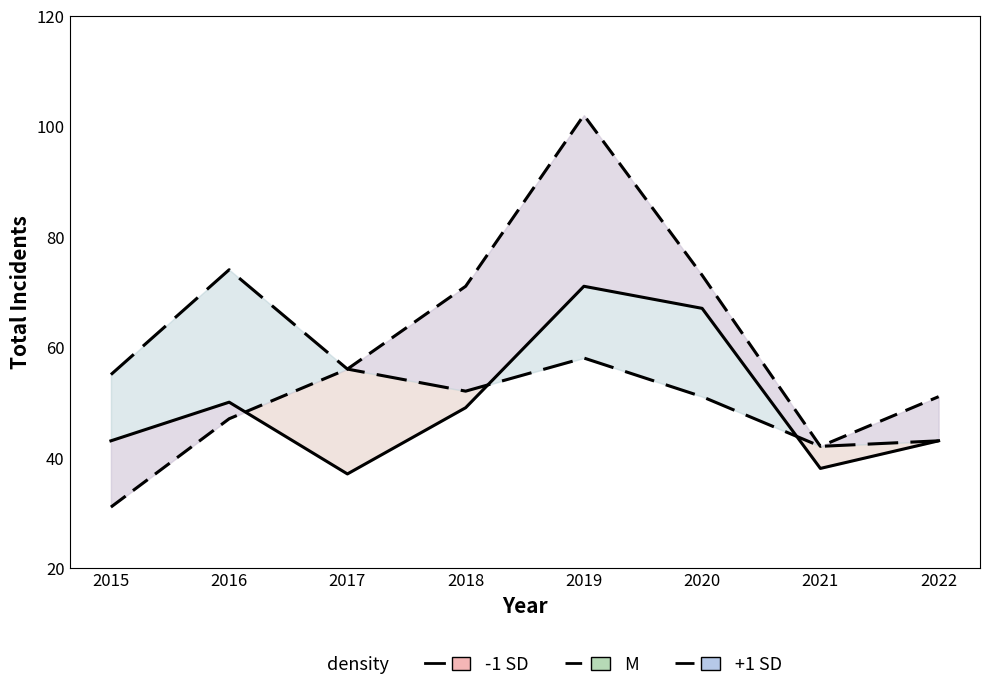

Between 2020 and 2021, which is larger?

2020